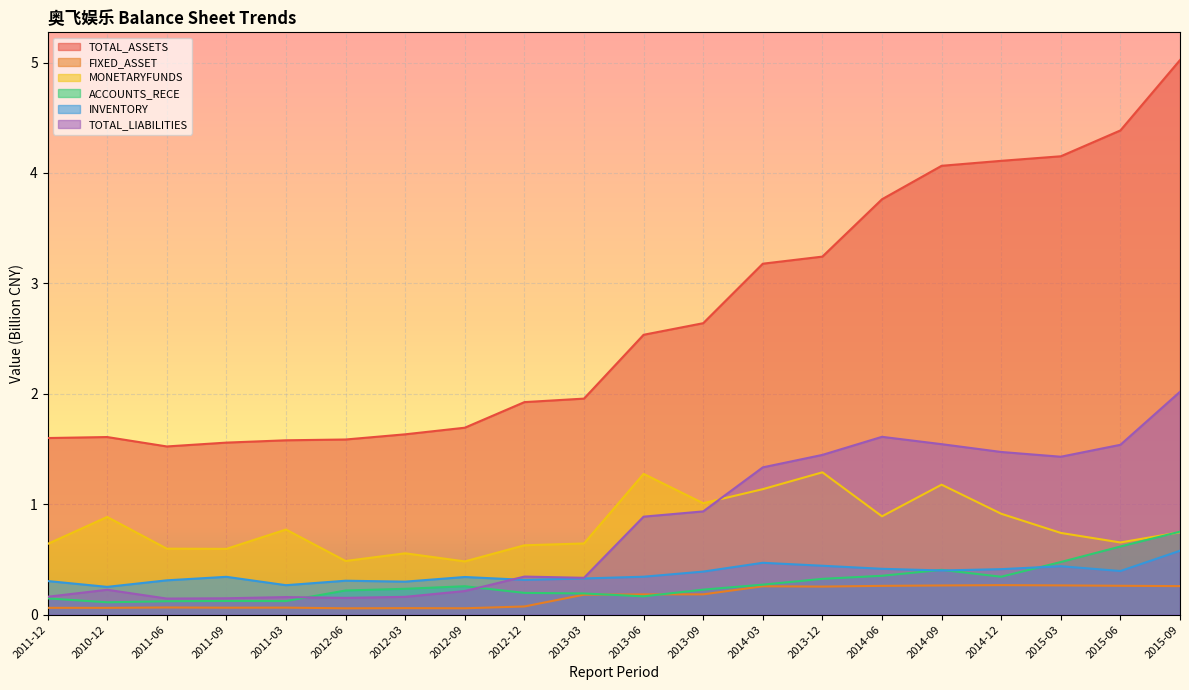

What is the label of the 10th point from the left?

2013-03